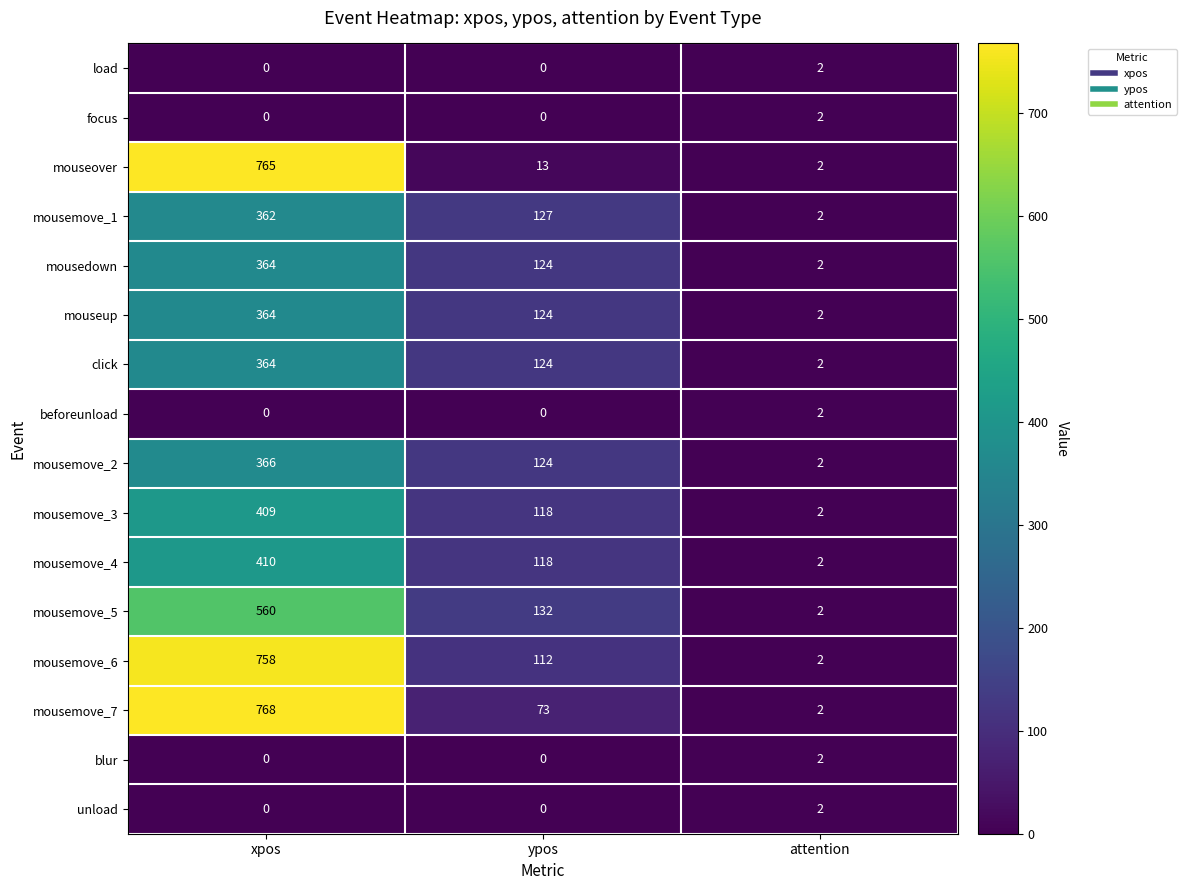

What is the greatest value displayed?

768